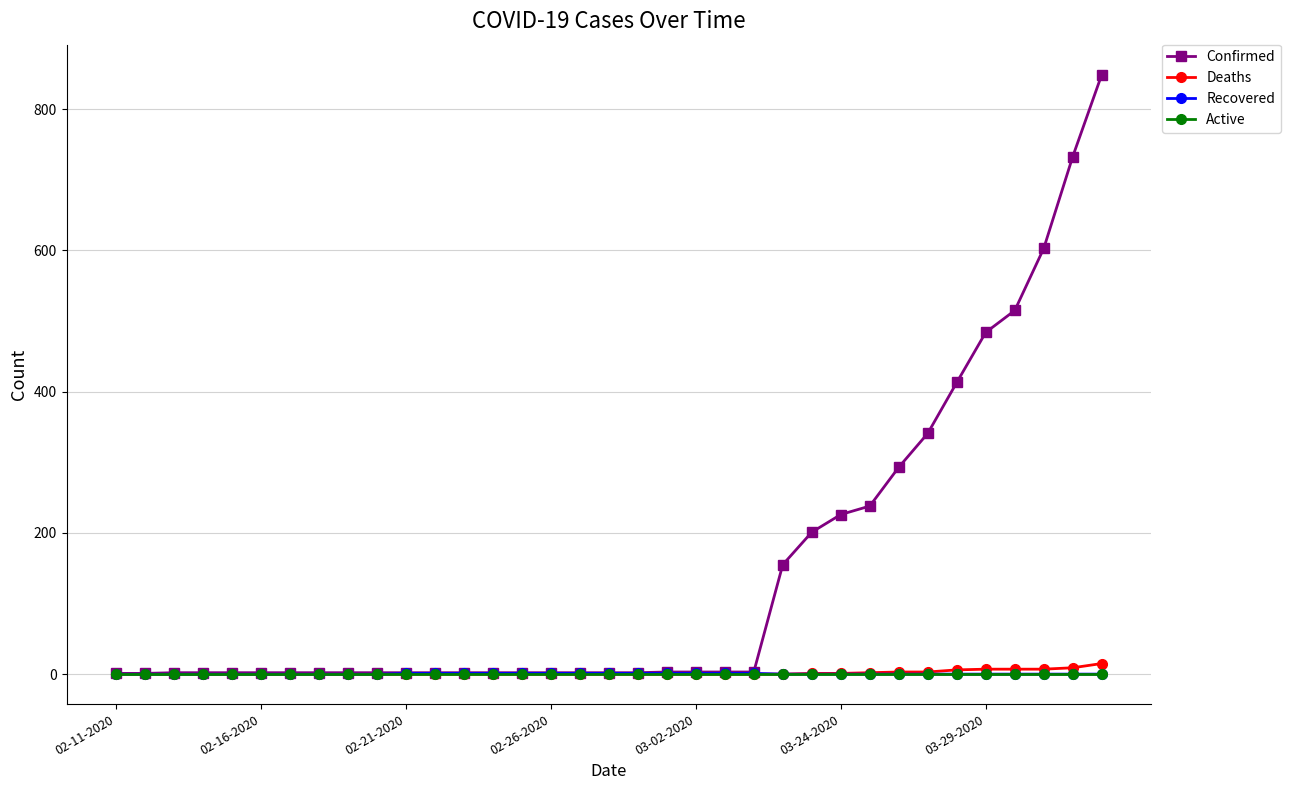

Which series has the largest range (max minus min)?

Confirmed